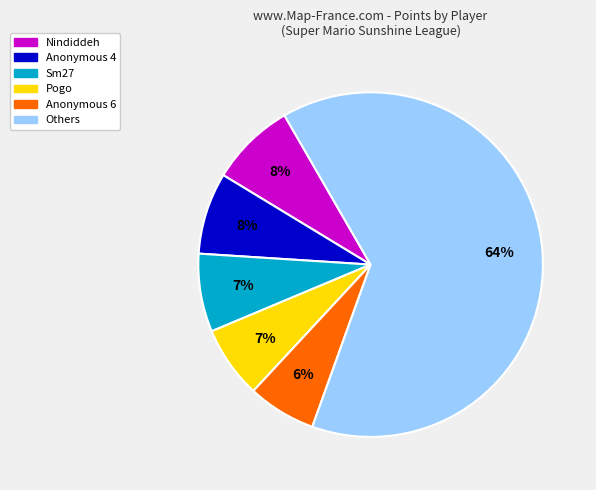

Does any single category account for the majority?

Yes